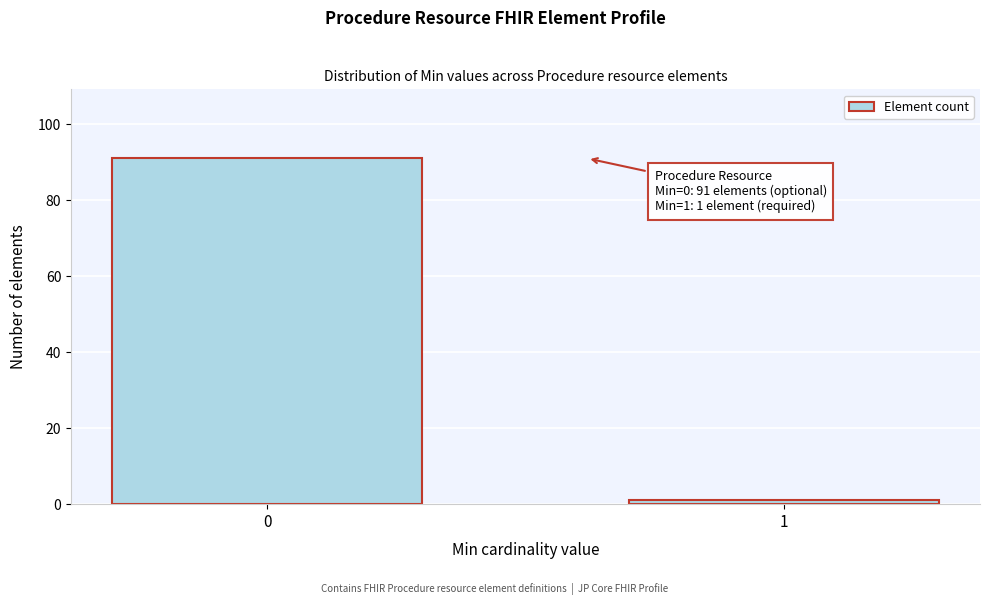

Reading left to right, extract all data points from this chart.

91	1